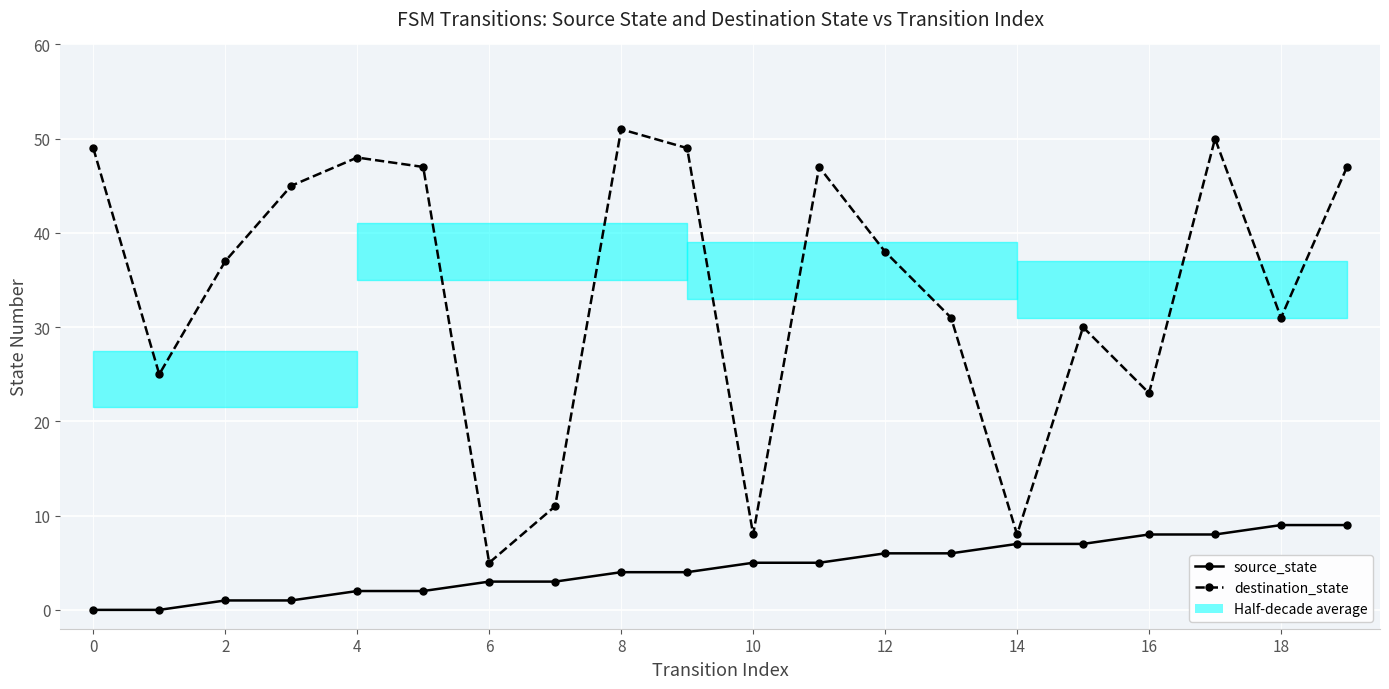

Is it true that destination_state equals 18 at 13?

False